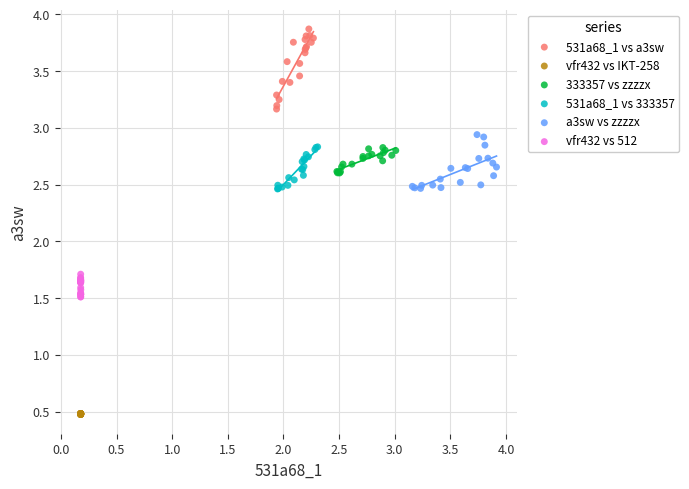

What are all the series names shown in the legend?

531a68_1 vs a3sw, vfr432 vs IKT-258, 333357 vs zzzzx, 531a68_1 vs 333357, a3sw vs zzzzx, vfr432 vs 512